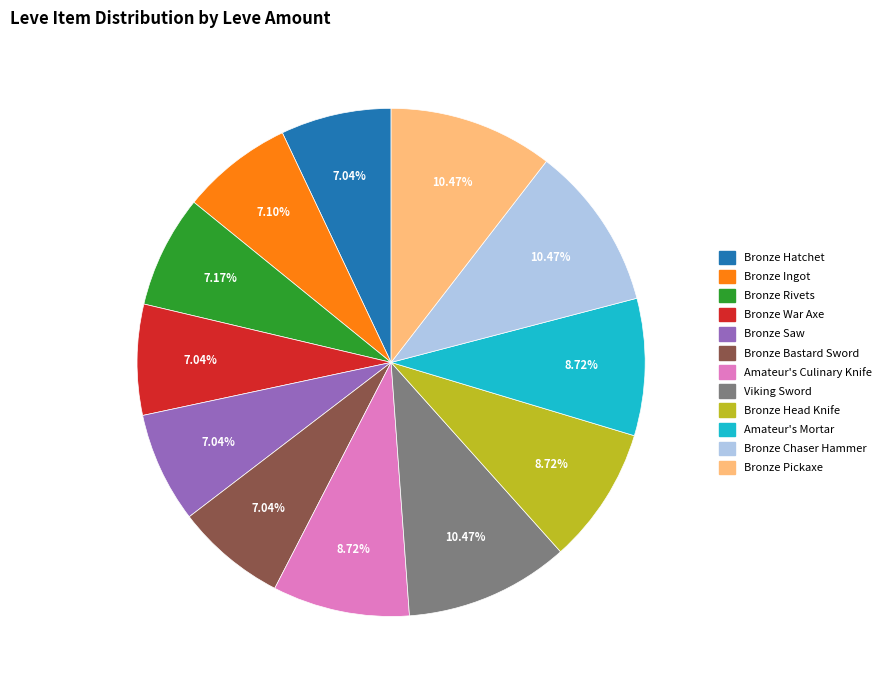

How many segments does this pie chart have?

12